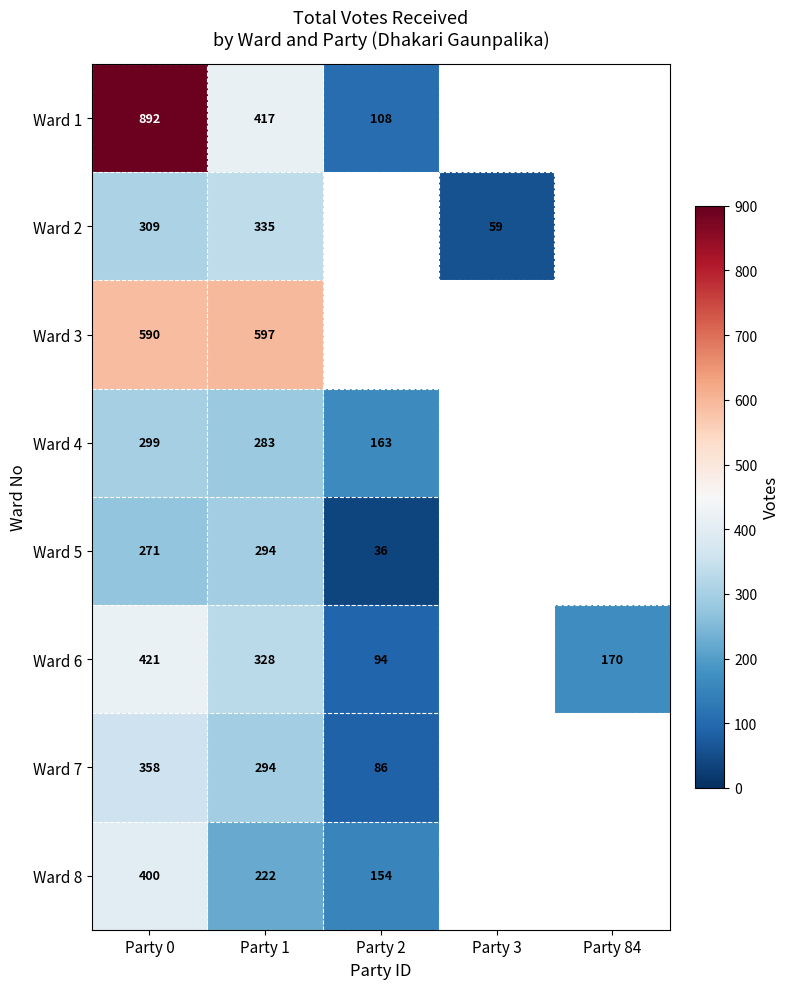

The value of Ward 3 at Party 0 is 590. True or false?

True